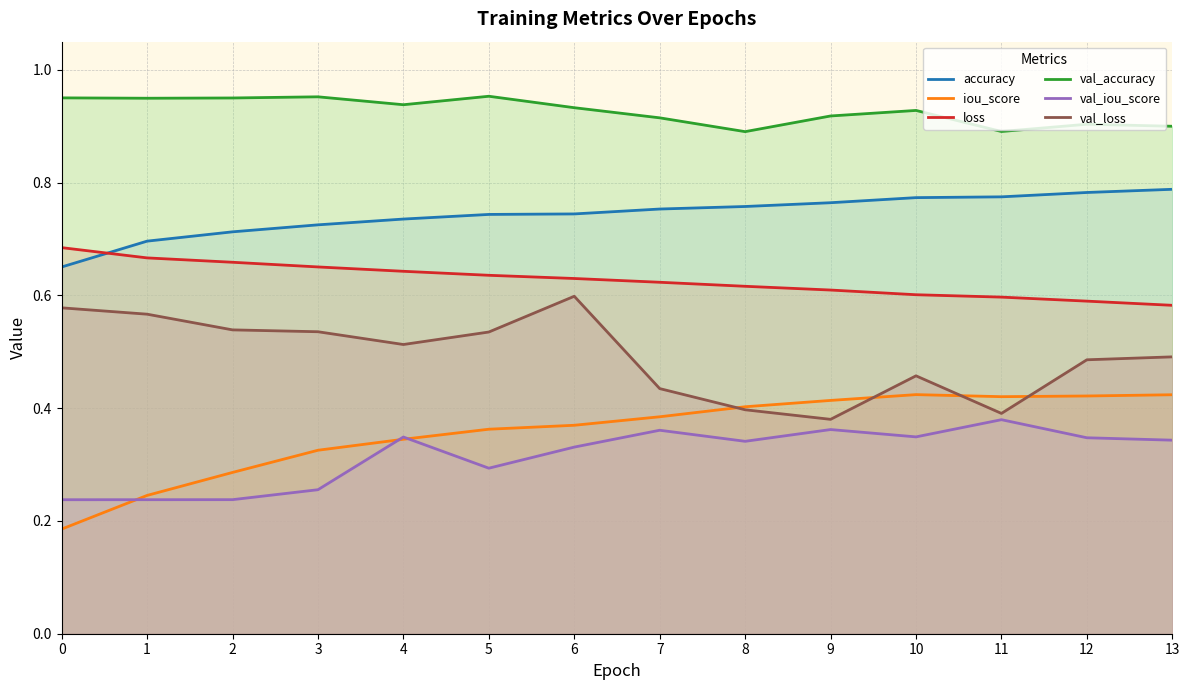

True or false: loss and val_iou_score intersect in this chart.

False